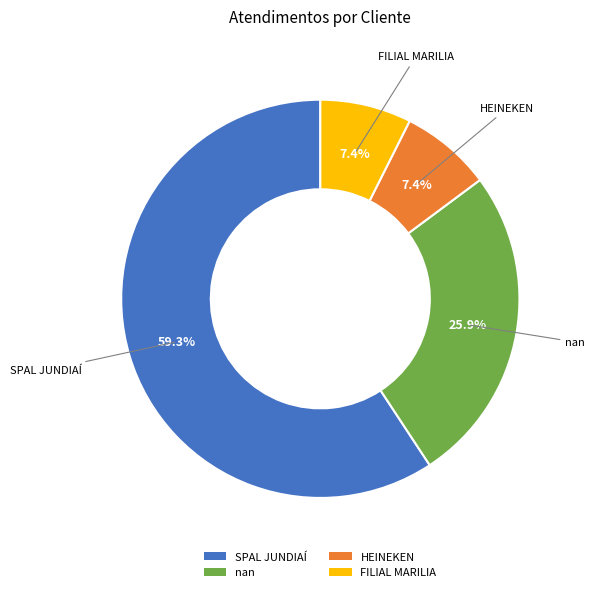

How many segments does this pie chart have?

4